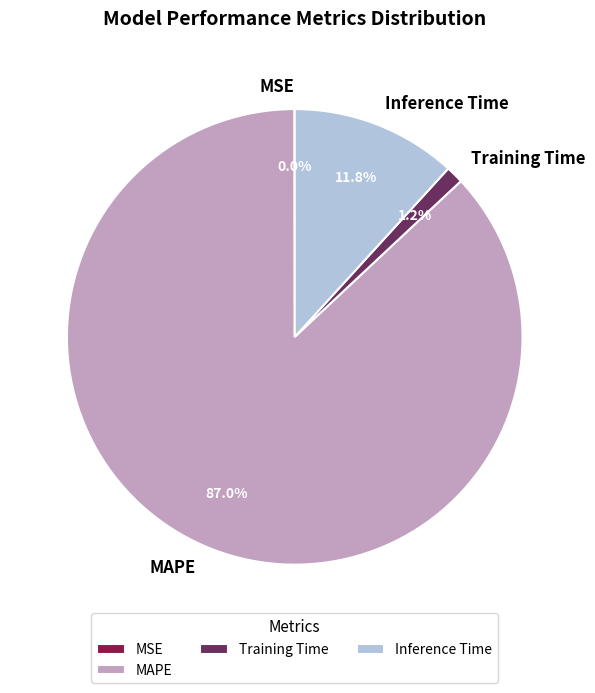

What portion of the pie excludes MAPE?

13.0%